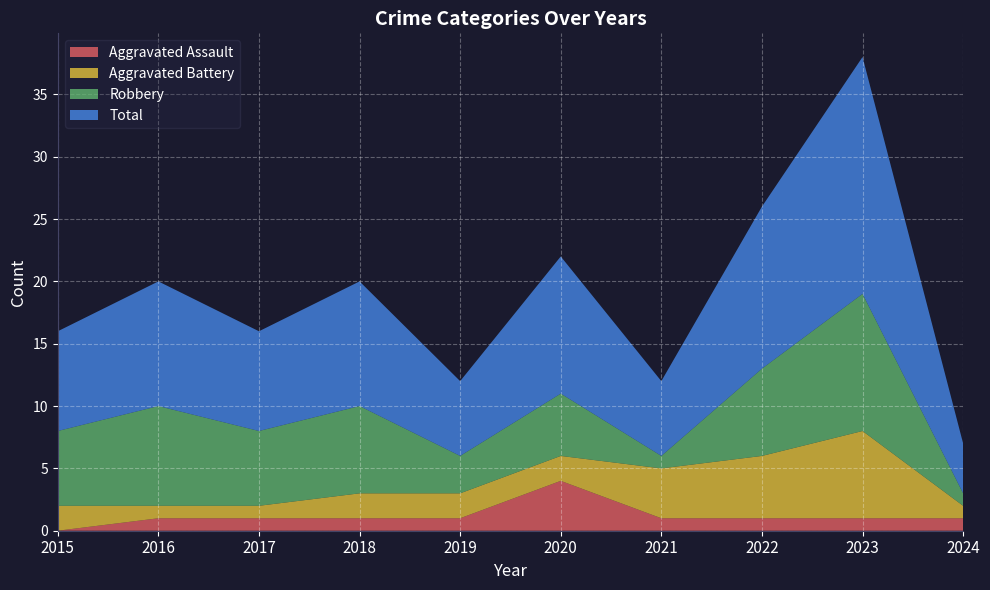

Reading left to right, what are all the values shown in this chart?

Aggravated Assault: 0	1	1	1	1	4	1	1	1	1
Aggravated Battery: 2	1	1	2	2	2	4	5	7	1
Robbery: 6	8	6	7	3	5	1	7	11	1
Total: 8	10	8	10	6	11	6	13	19	4